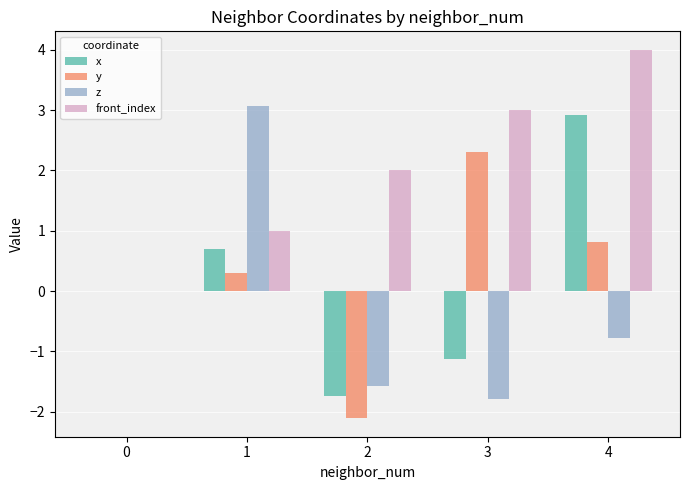

The value of x at 4 is 2.9. True or false?

True